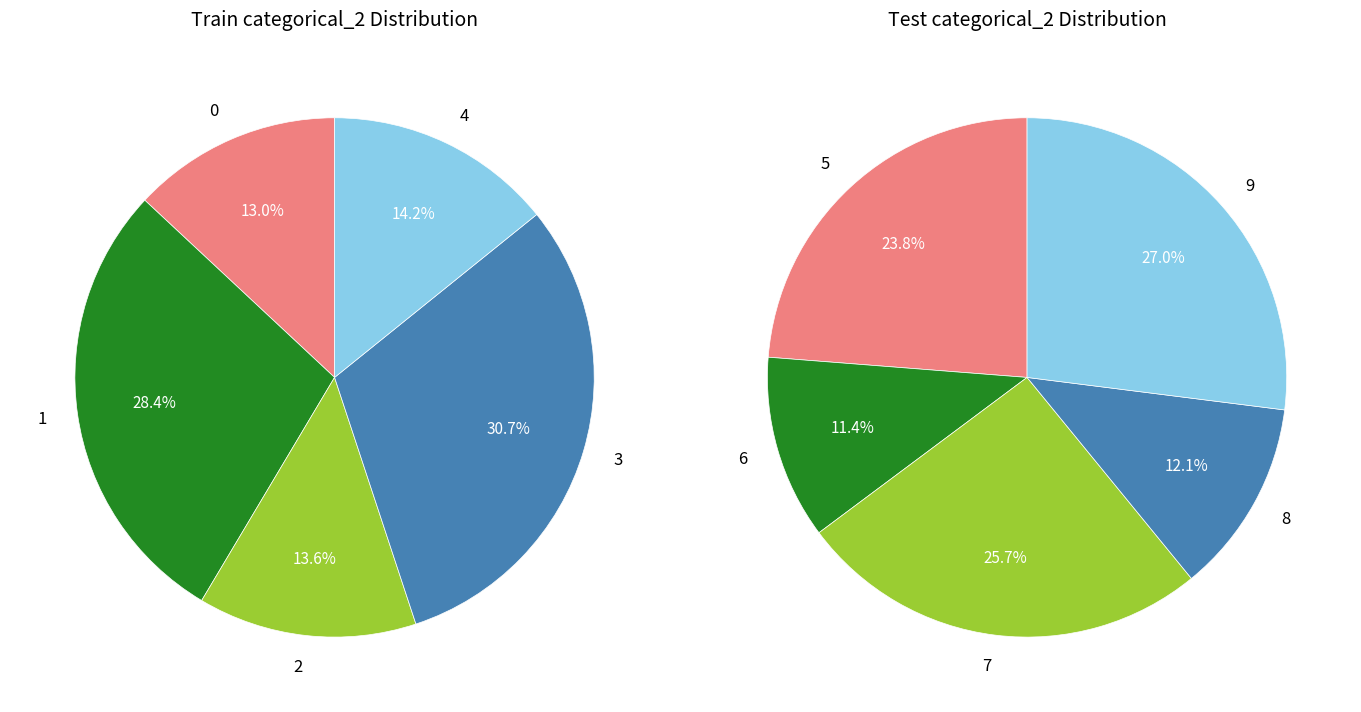

How many slices are in this pie chart?

10